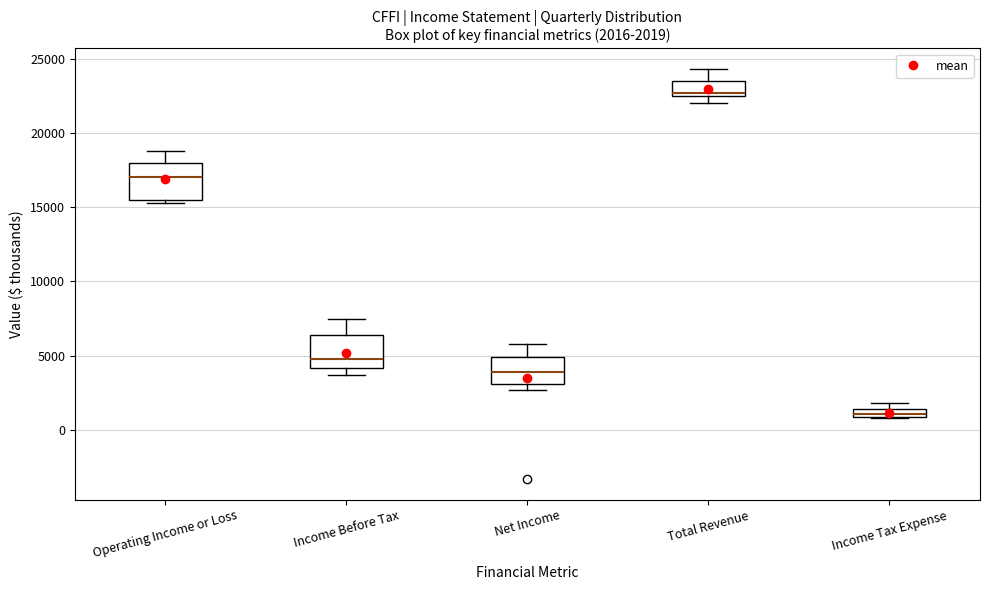

Which box's median line is the highest?

Total Revenue